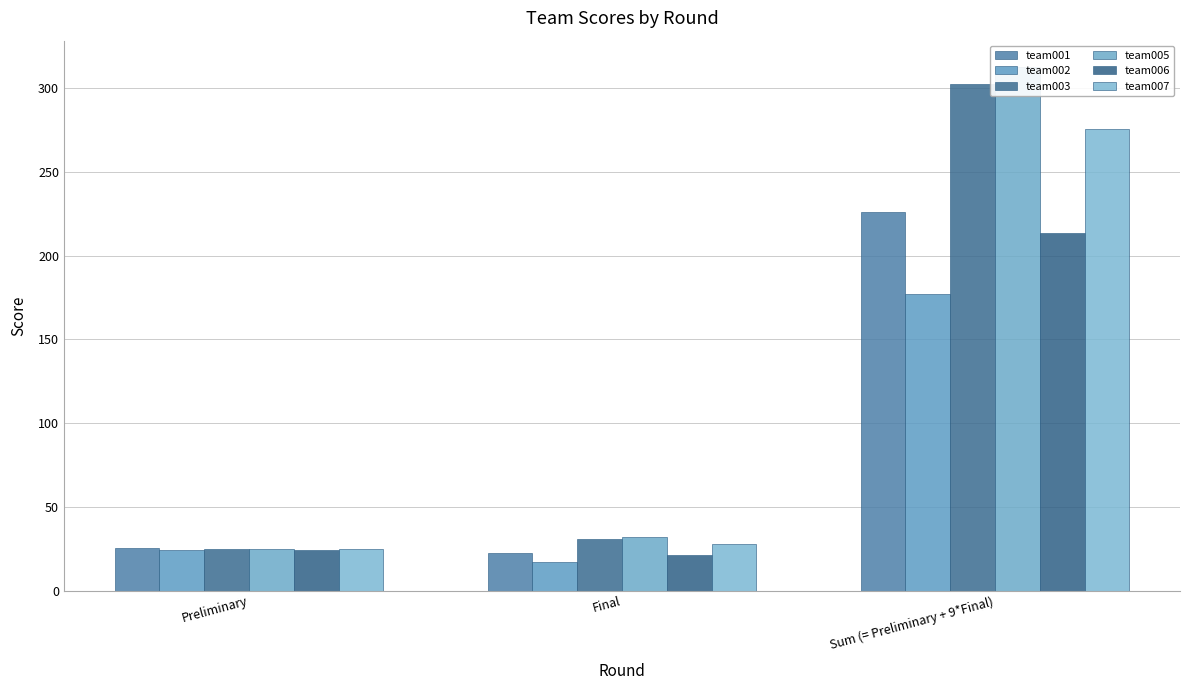

What is the label of the 1st bar from the left?

Preliminary